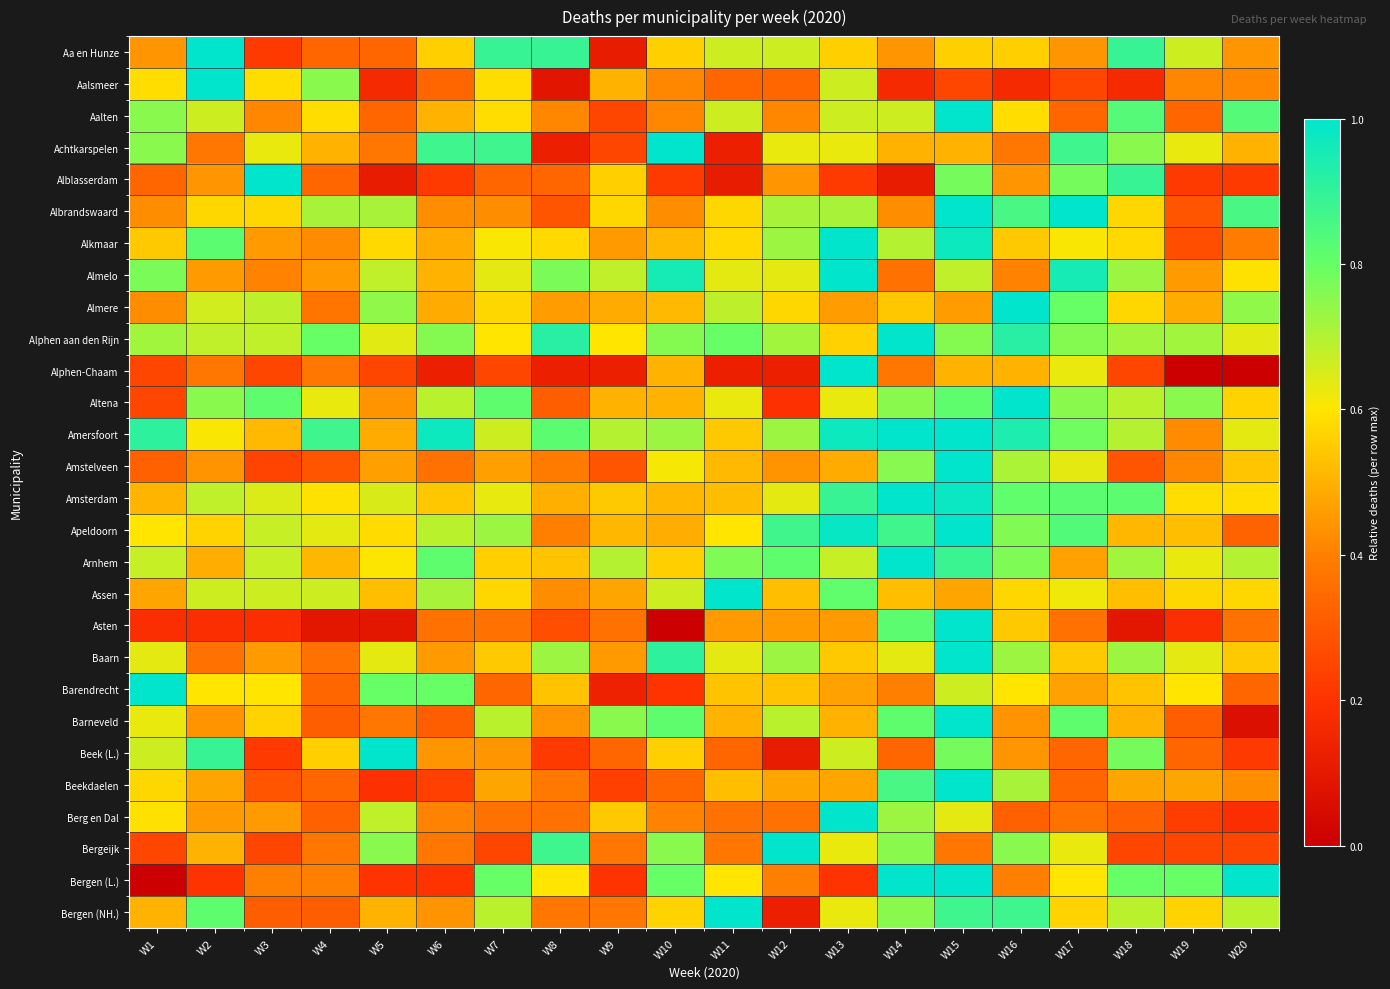

Which series has the widest spread of values?

Alphen-Chaam